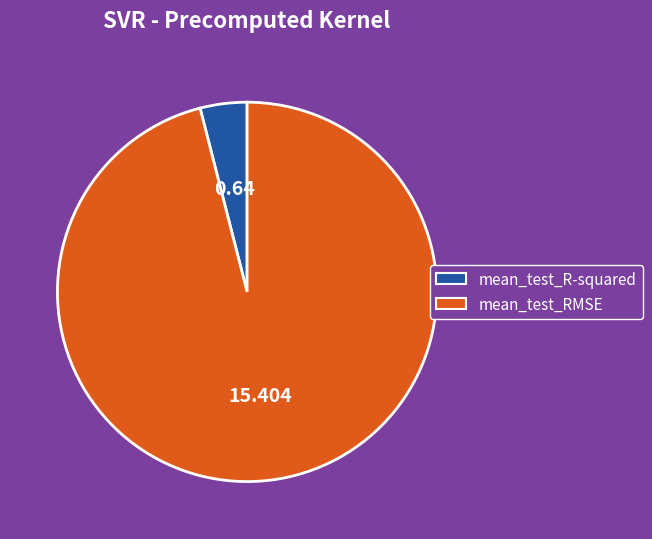

Which category has the biggest portion of the pie?

mean_test_RMSE